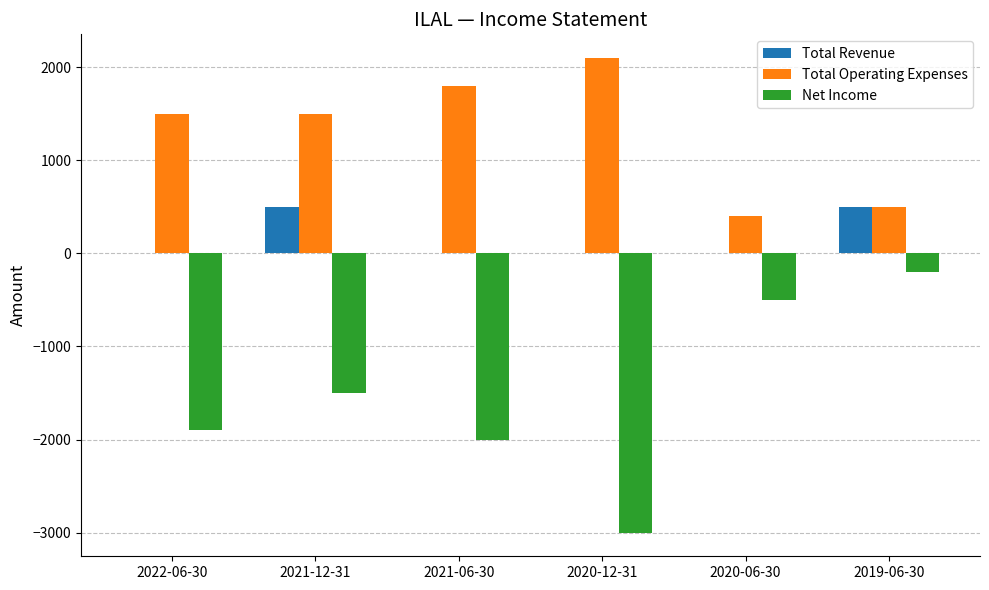

True or false: Total Operating Expenses has a value of 2100 at 2020-12-31.

True